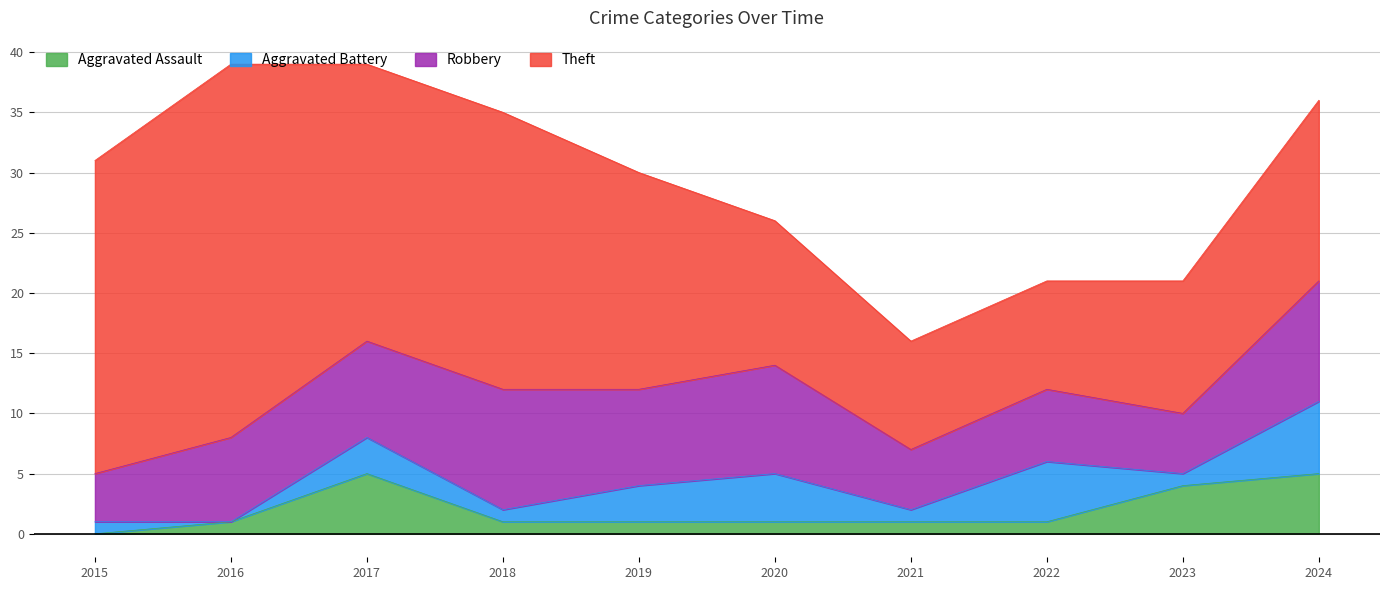

What is the value of the Aggravated Assault point at the 9th from the left?

4